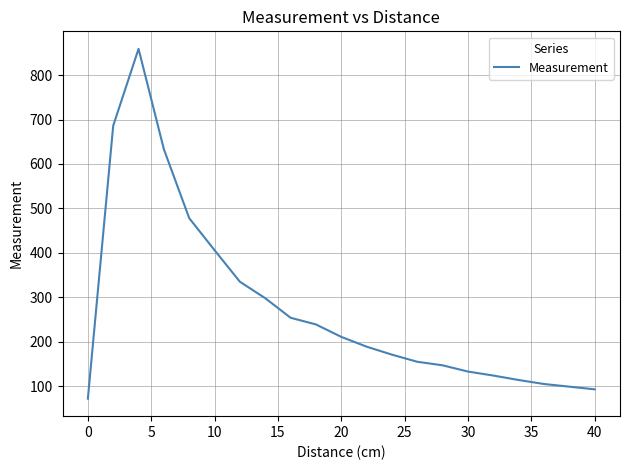

What is the difference between the maximum and minimum values?

787